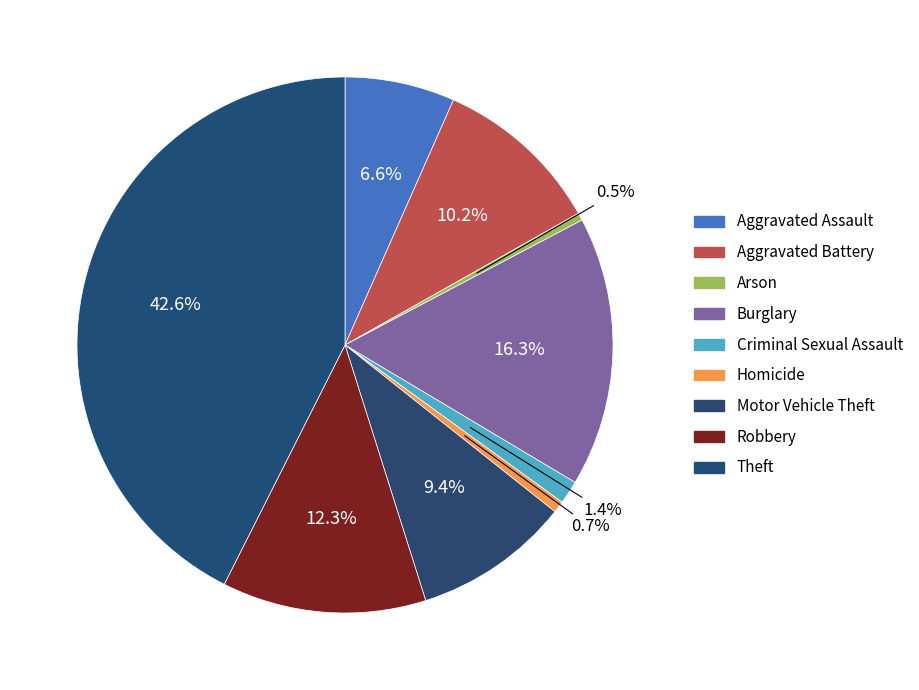

True or false: Burglary accounts for 16% of the total.

True